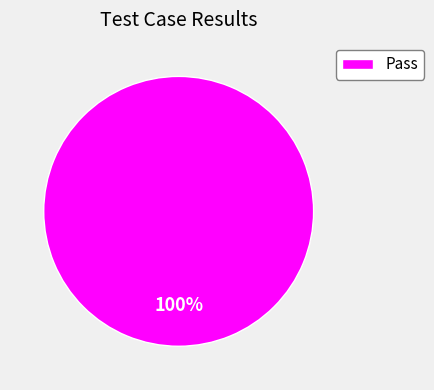

True or false: Pass accounts for 100% of the total.

True